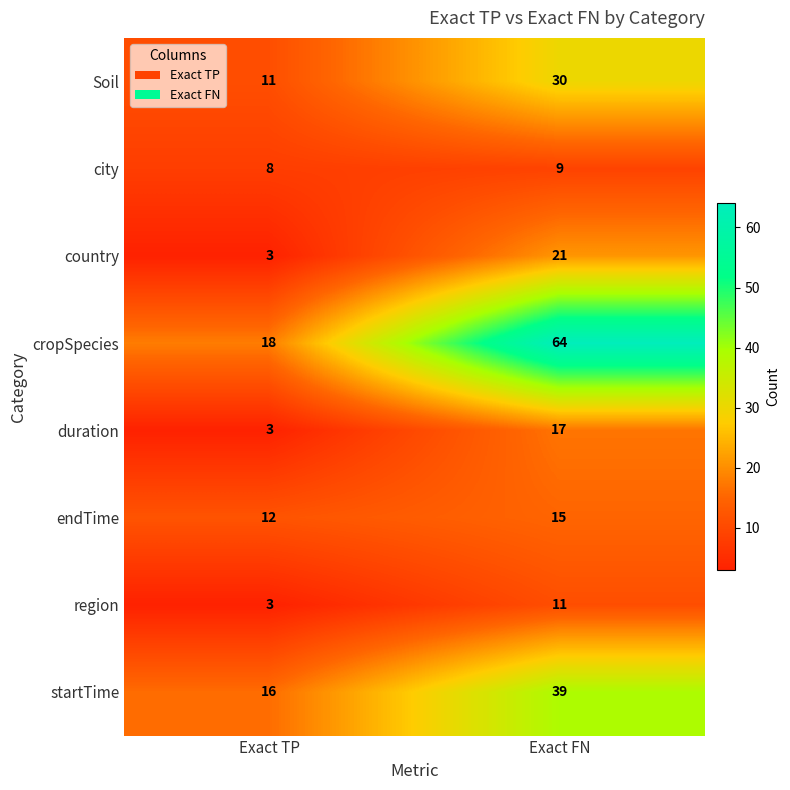

What is the sum of all endTime values?

27